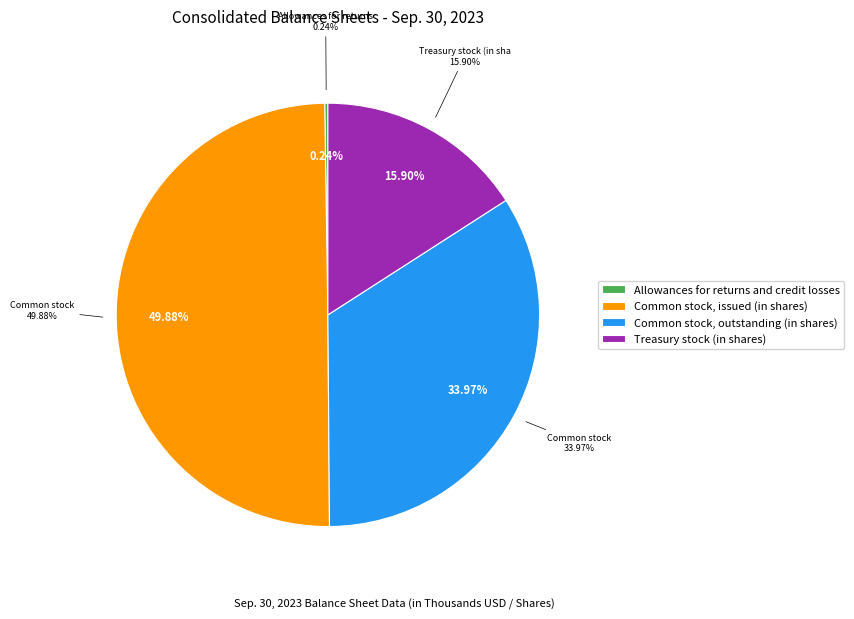

What is the ratio of the value at Common stock, issued (in shares) to the value at Allowances for returns and credit losses?

205.7